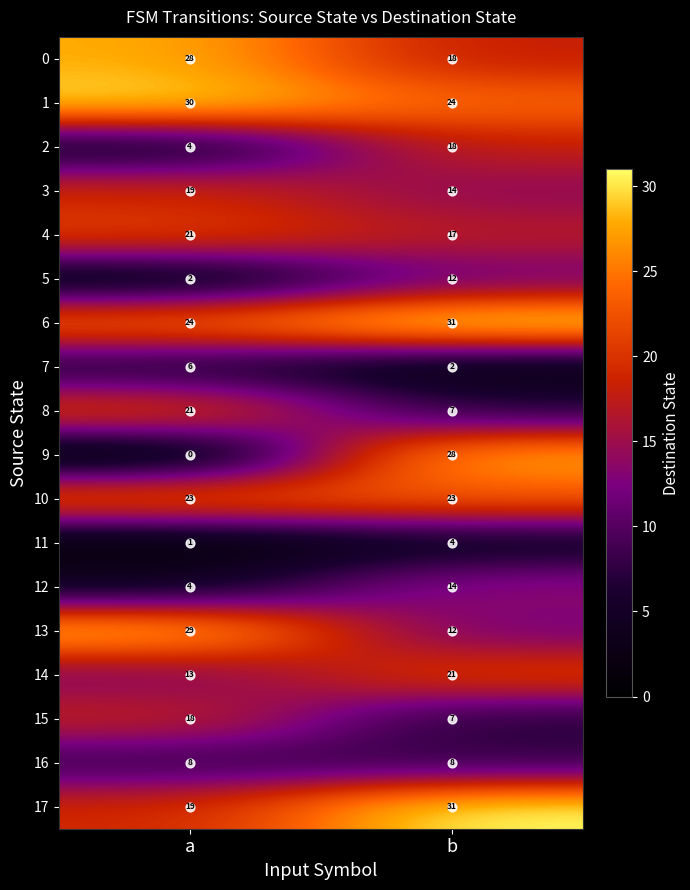

What is the spread (max minus min) of values at b?

29